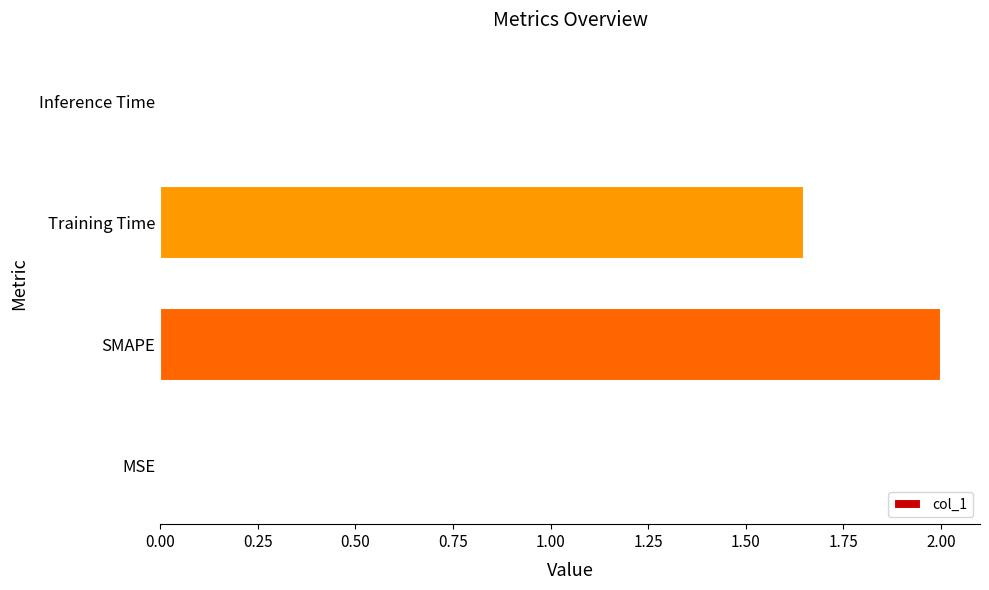

Which label corresponds to the largest value in the chart?

SMAPE